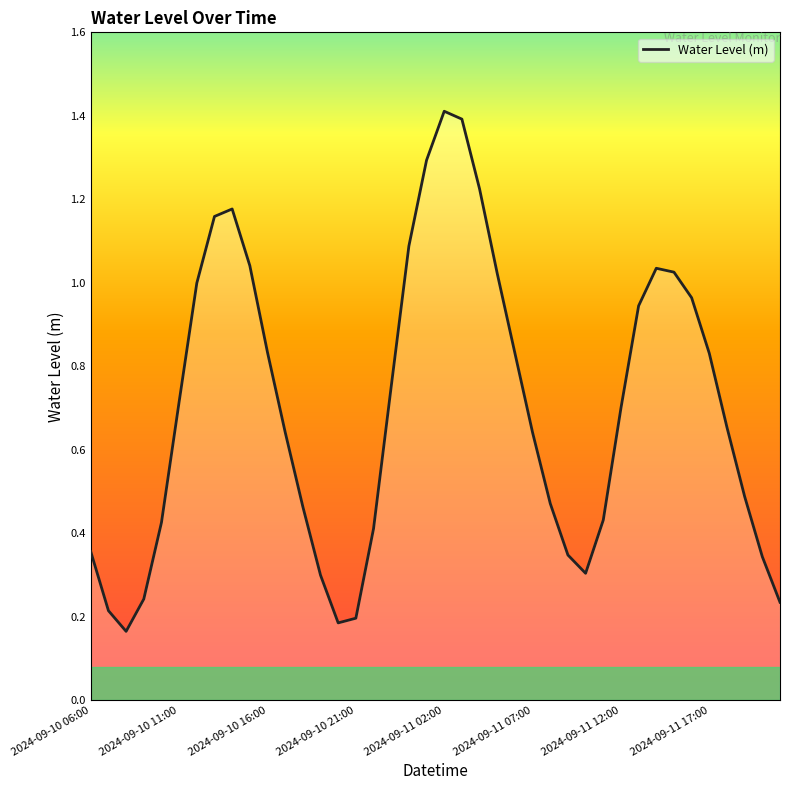

What is the greatest value displayed?

1.4